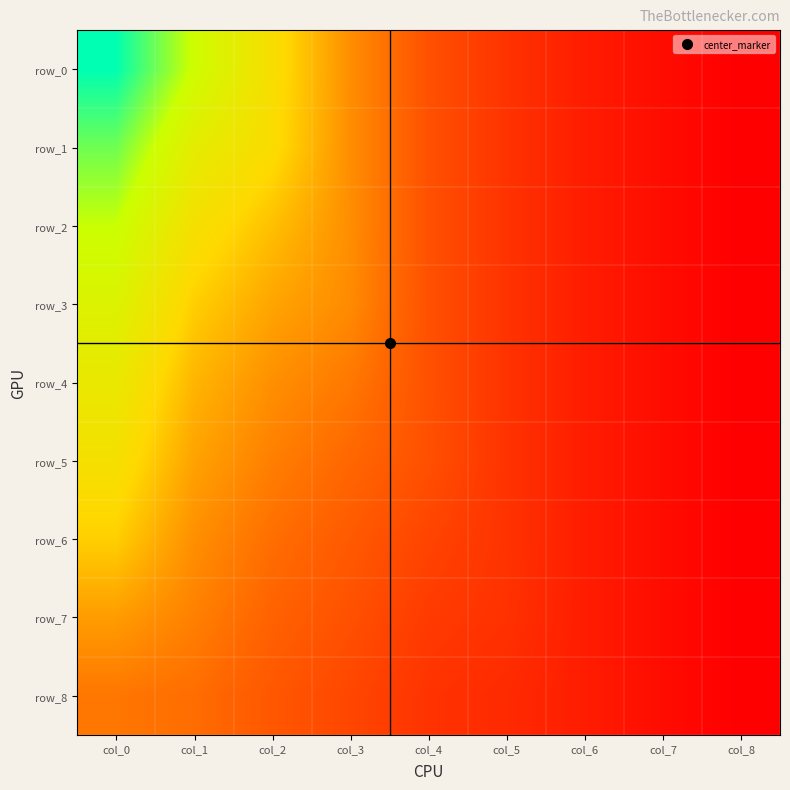

Which category has the highest value across all series?

col_0